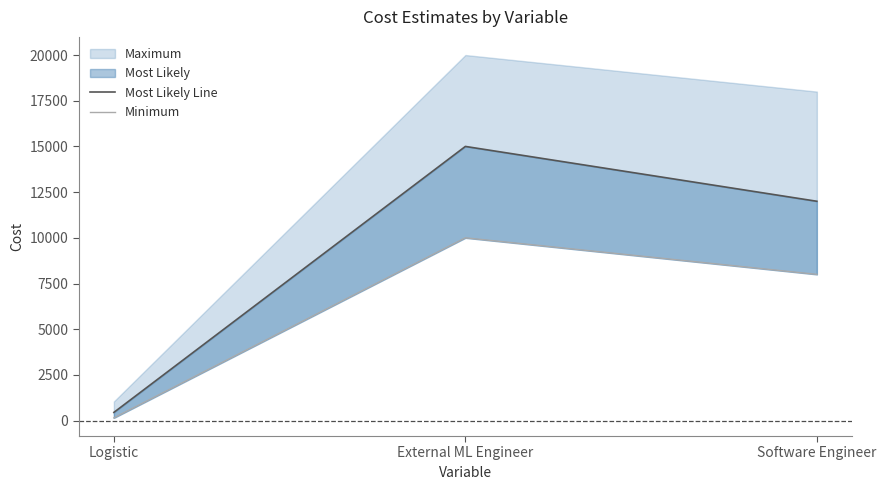

How many values in the Minimum series are below 8000?

1